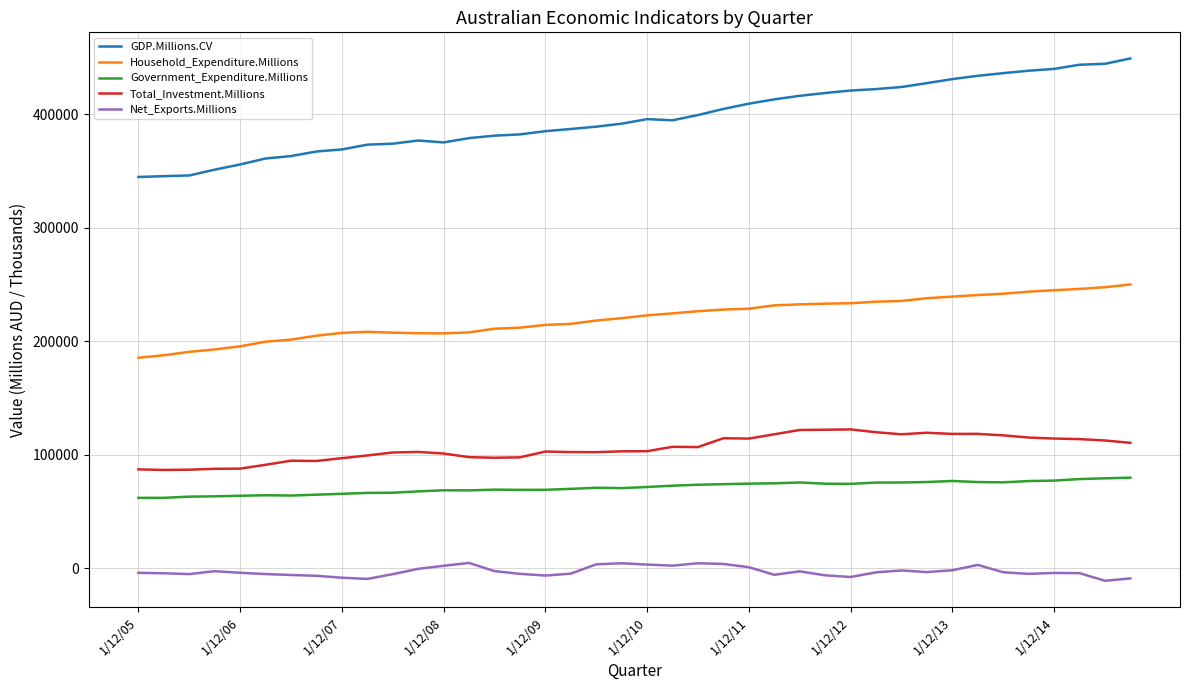

Which series has the widest spread of values?

GDP.Millions.CV